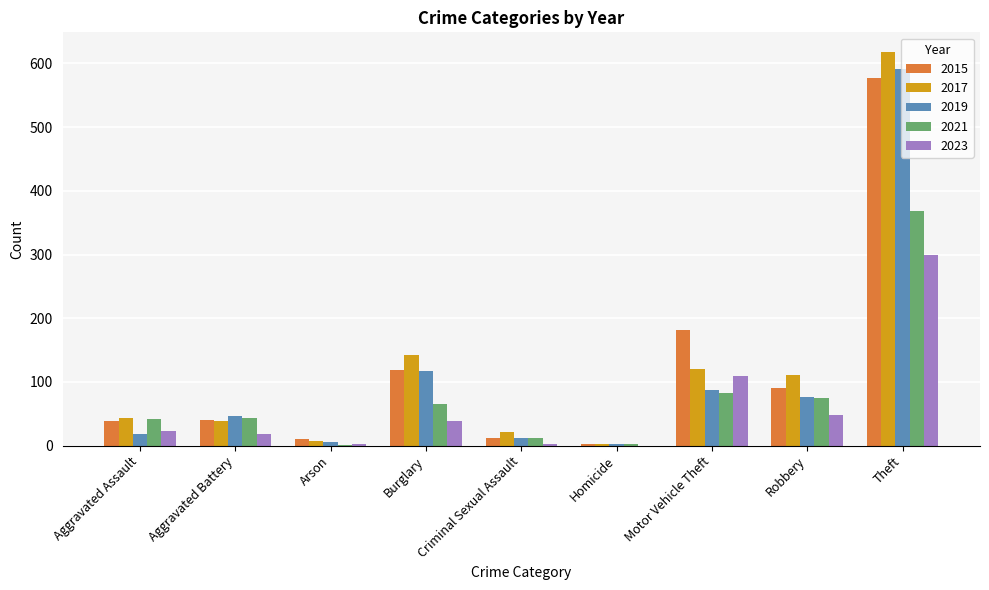

Is it true that 2017 equals 39 at Aggravated Battery?

True